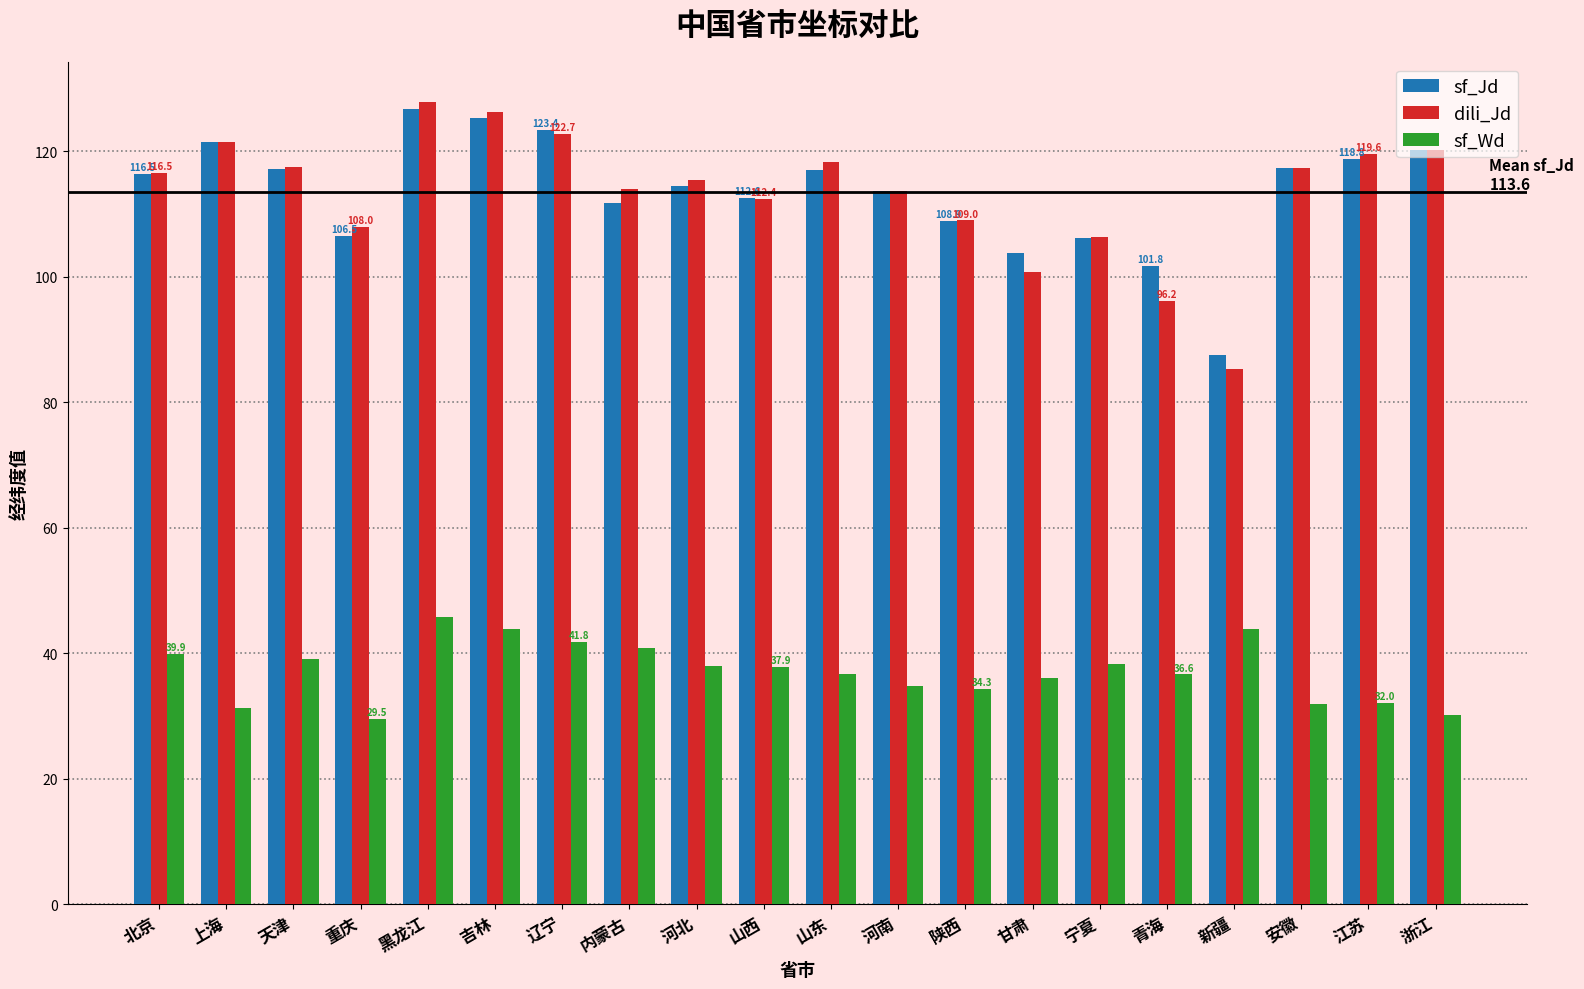

Does the chart contain any negative values?

No